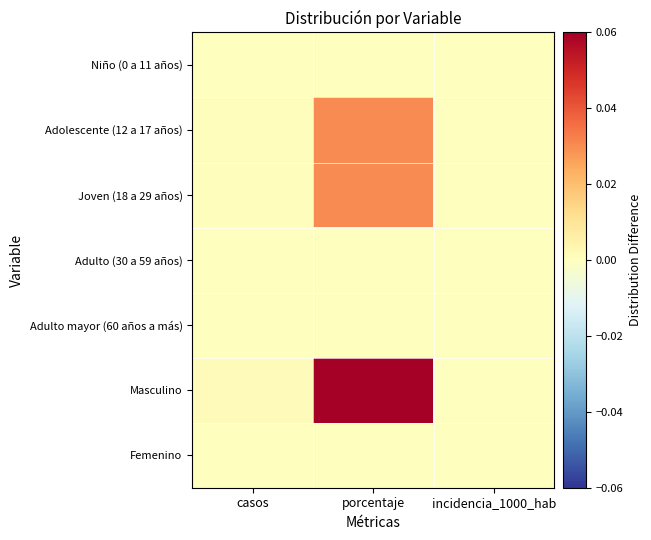

Count the number of data series in this chart.

7